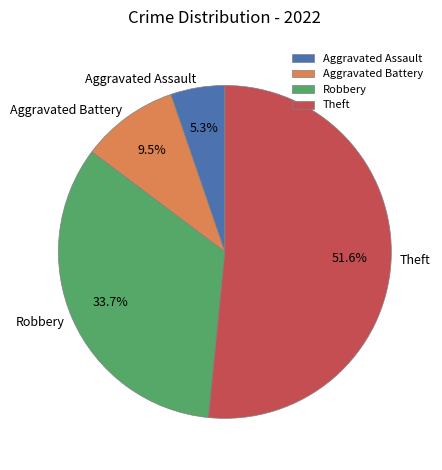

Approximately how many times larger is the value at Robbery compared to Aggravated Assault?

6.4